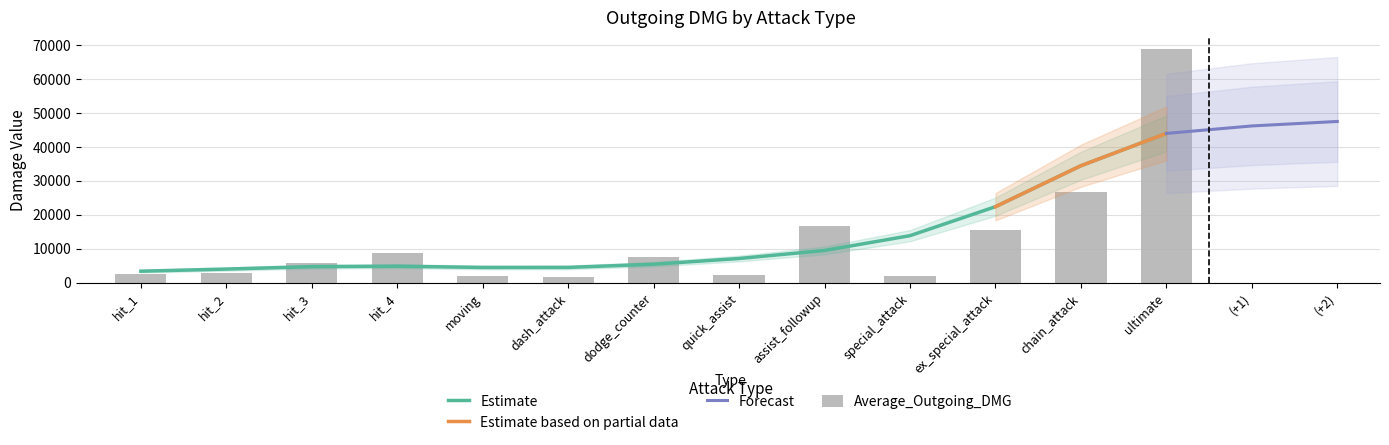

List the labels in order of value, smallest first.

dash_attack, moving, special_attack, quick_assist, hit_1, hit_2, hit_3, dodge_counter, hit_4, ex_special_attack, assist_followup, chain_attack, ultimate